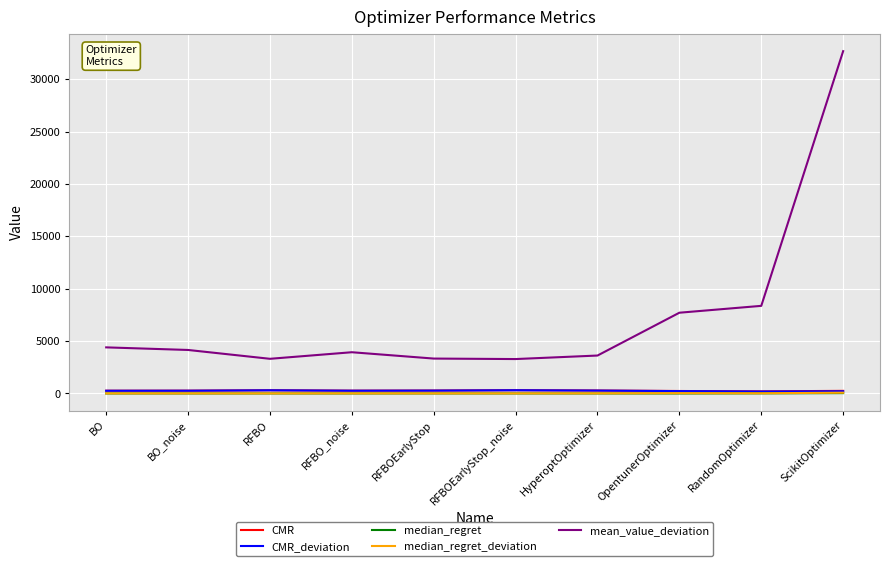

Which series has the largest total across all categories?

mean_value_deviation